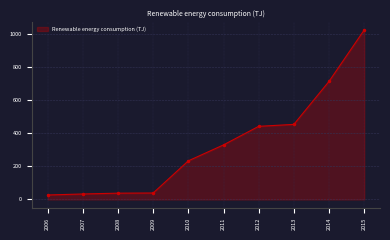

What is the approximate value at 2009?

39.0